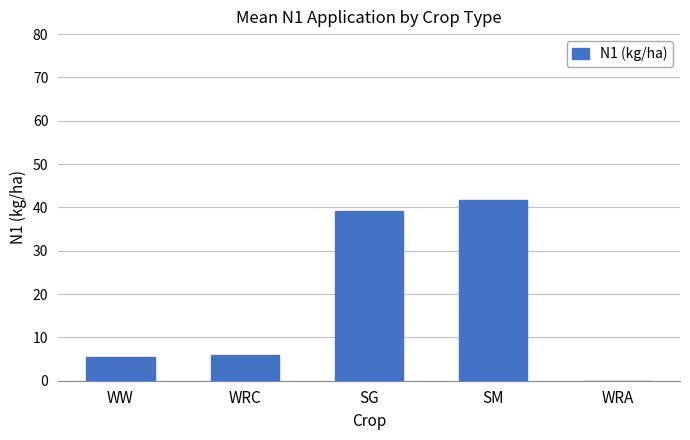

What is the change in value from WRC to SM?

+35.7